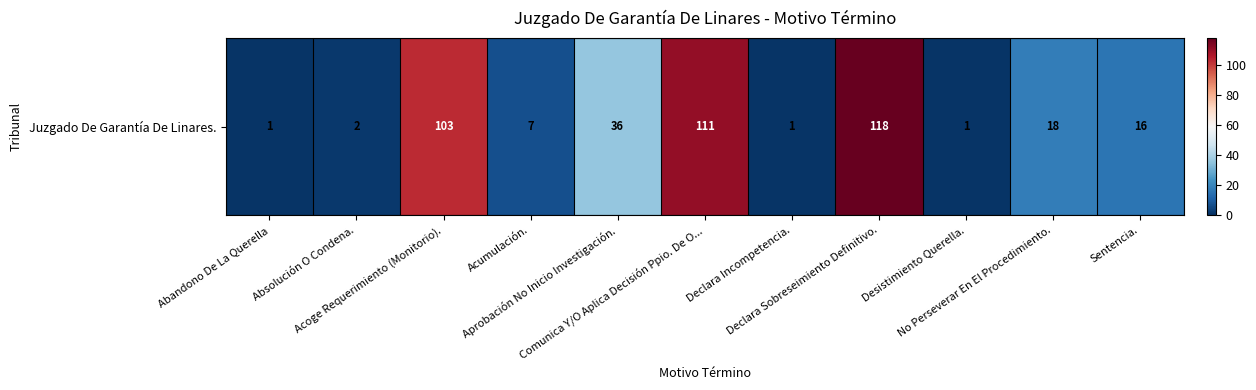

Between Aprobación No Inicio Investigación. and Abandono De La Querella, which is larger?

Aprobación No Inicio Investigación.